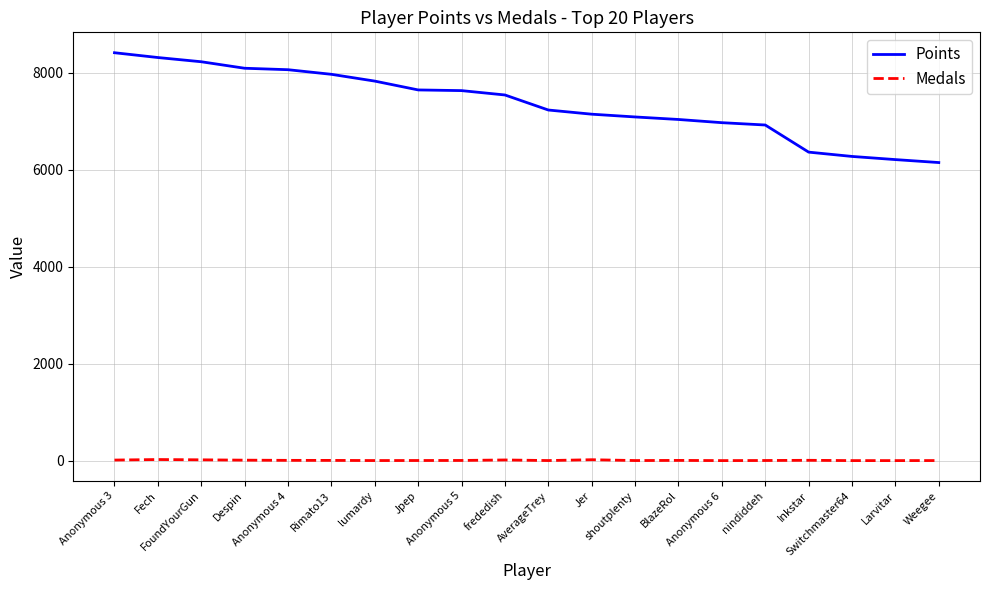

Is it true that Points equals 7641 at Jpep?

True